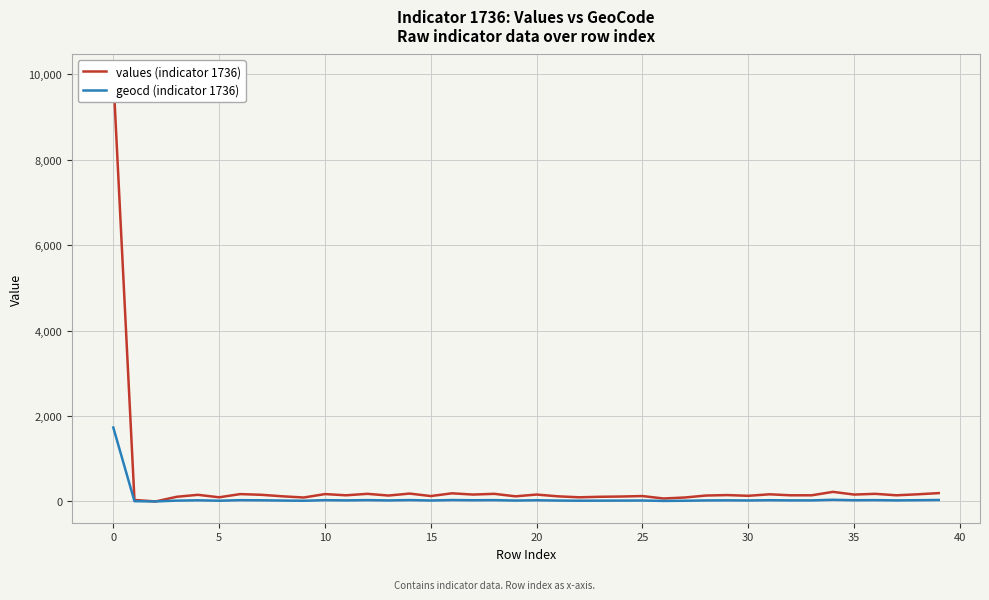

Rank the series at 31 from highest to lowest value.

values (indicator 1736), geocd (indicator 1736)